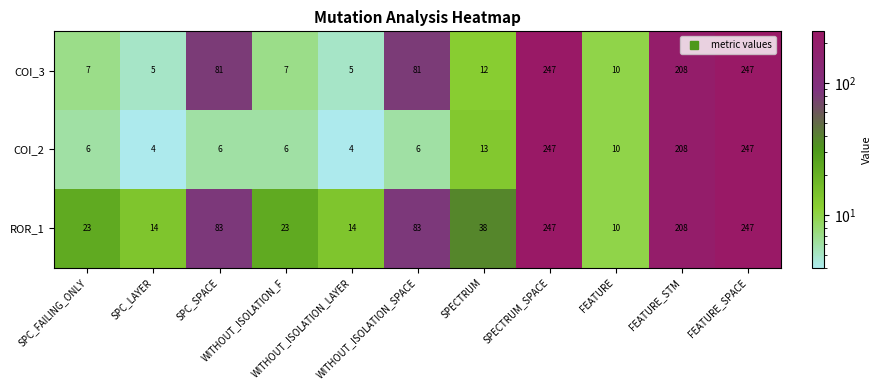

What is the sum of all COI_3 values?

910